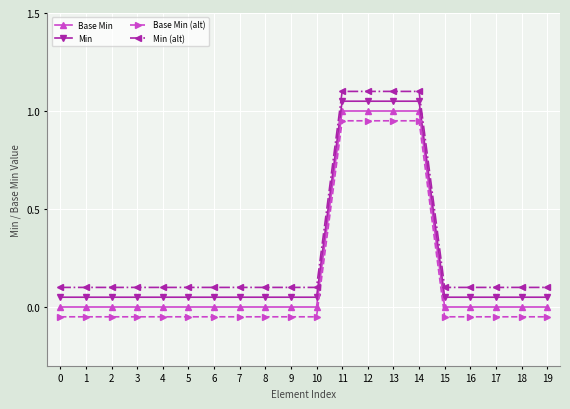

Is the value of Base Min (alt) at 4 greater than the value of Min (alt) at 8?

No